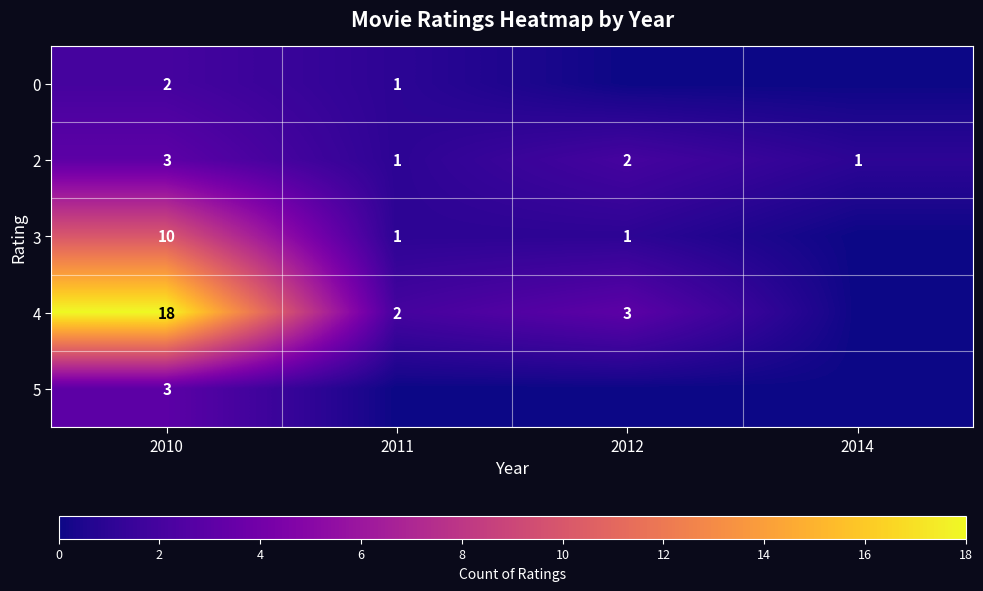

What is the spread (max minus min) of values at 2010?

16